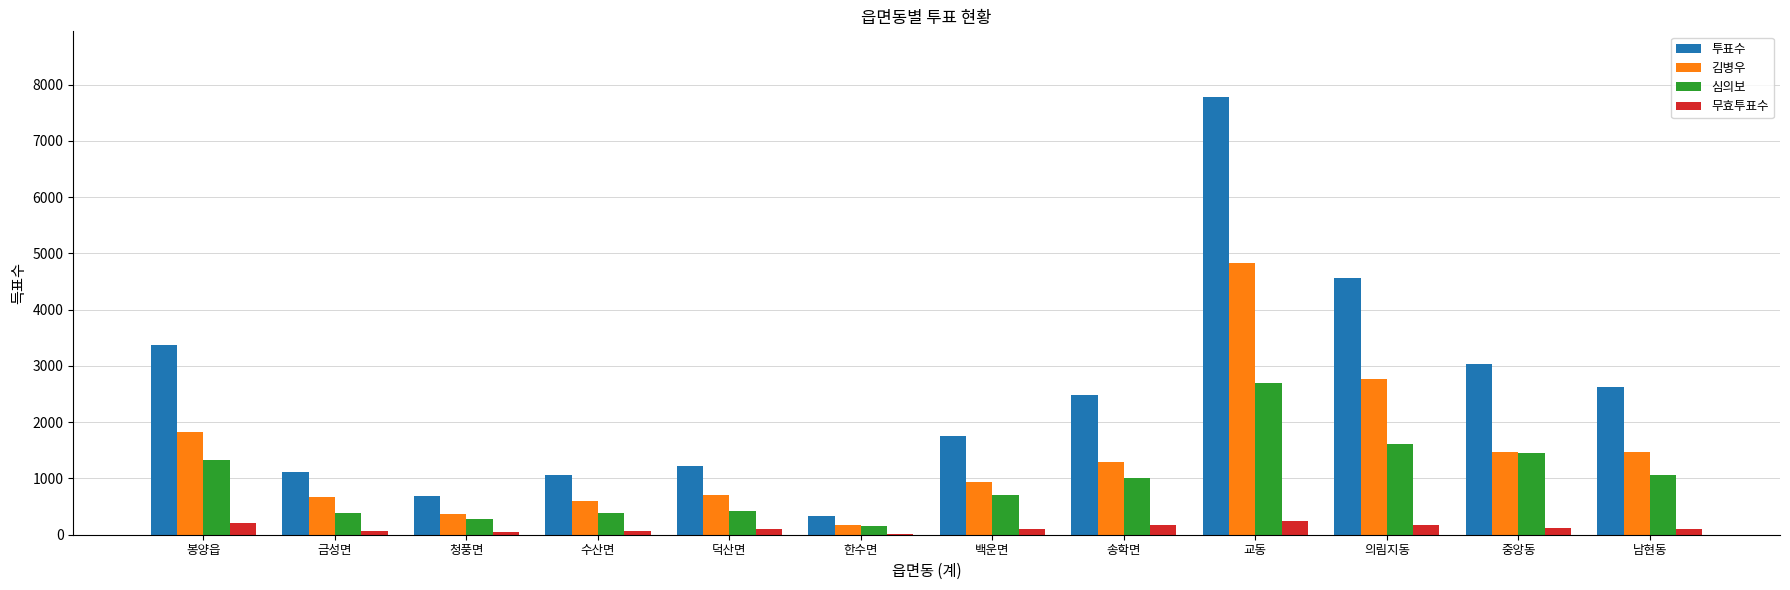

Is it true that 무효투표수 equals 251 at 교동?

True